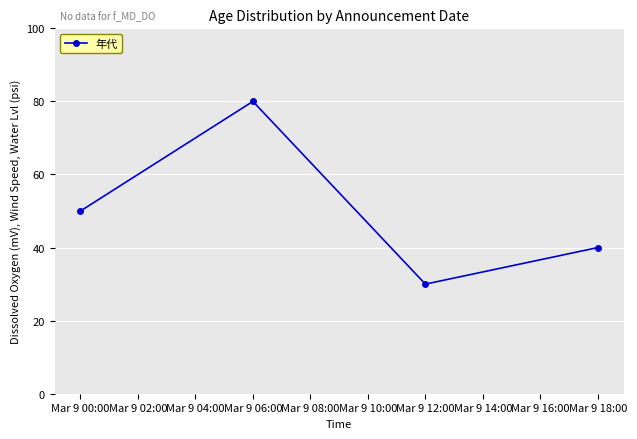

Does the chart have visible grid lines?

Yes